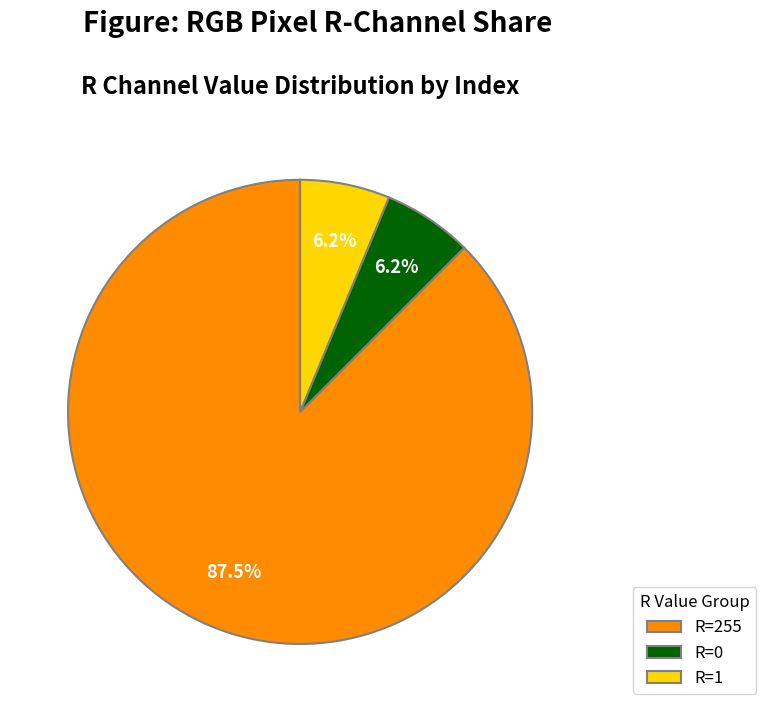

How many segments does this pie chart have?

3